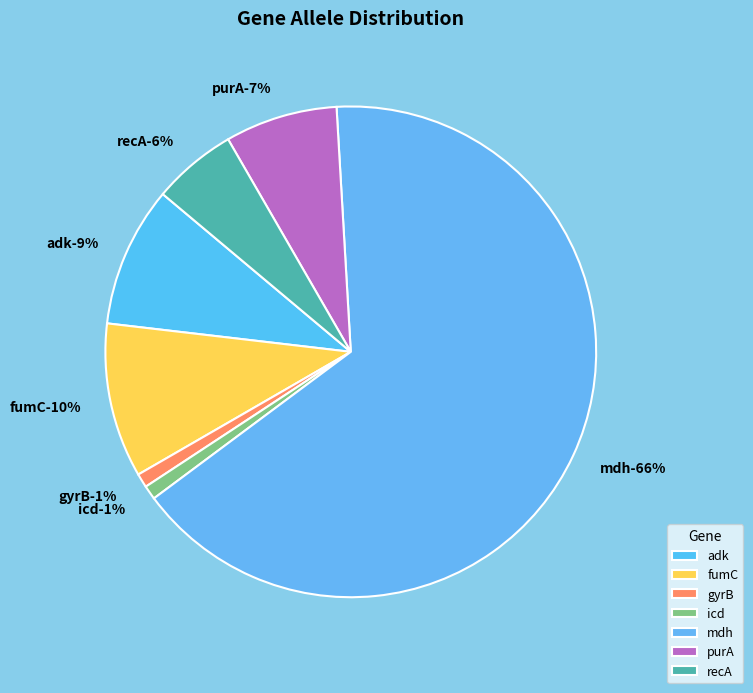

To the nearest percent, what percentage of the pie is adk?

9%